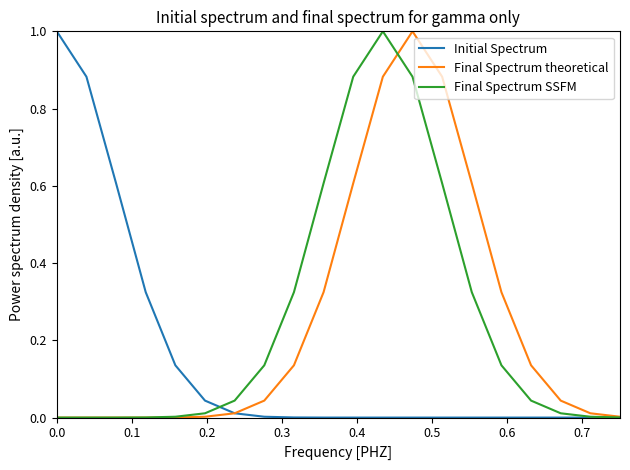

What is the greatest value displayed?

1.0